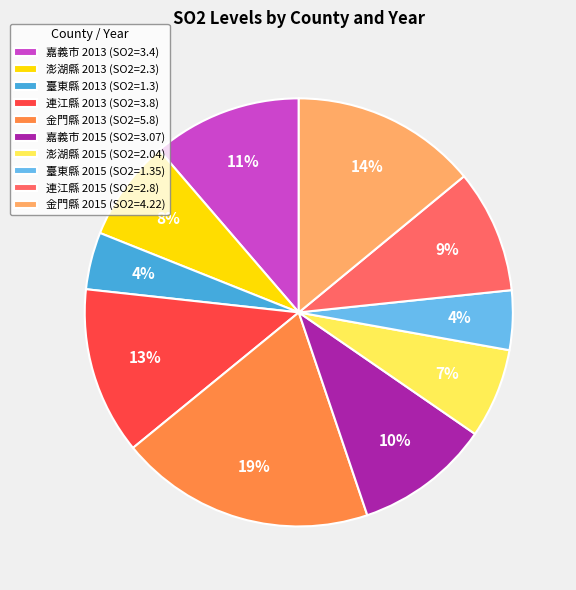

To the nearest percent, what is the combined percentage of 臺東縣 2015 and 澎湖縣 2015?

11%